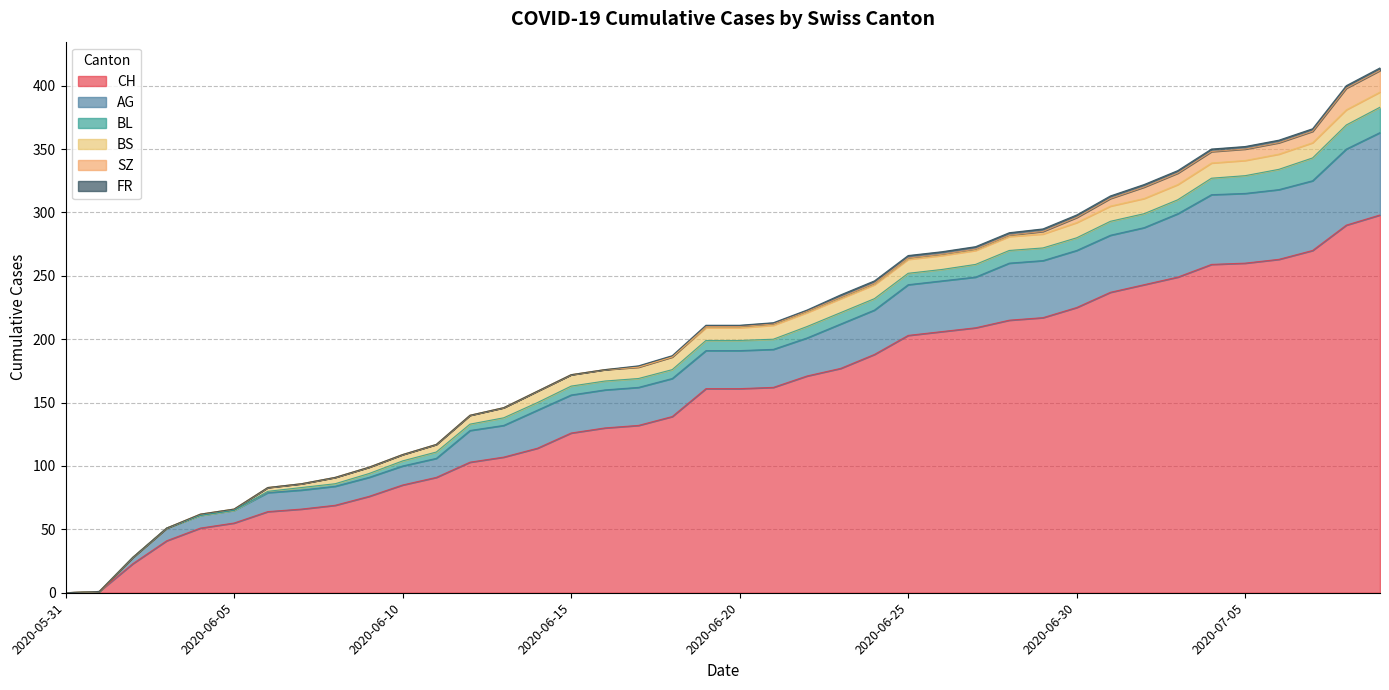

True or false: AG and FR intersect in this chart.

False